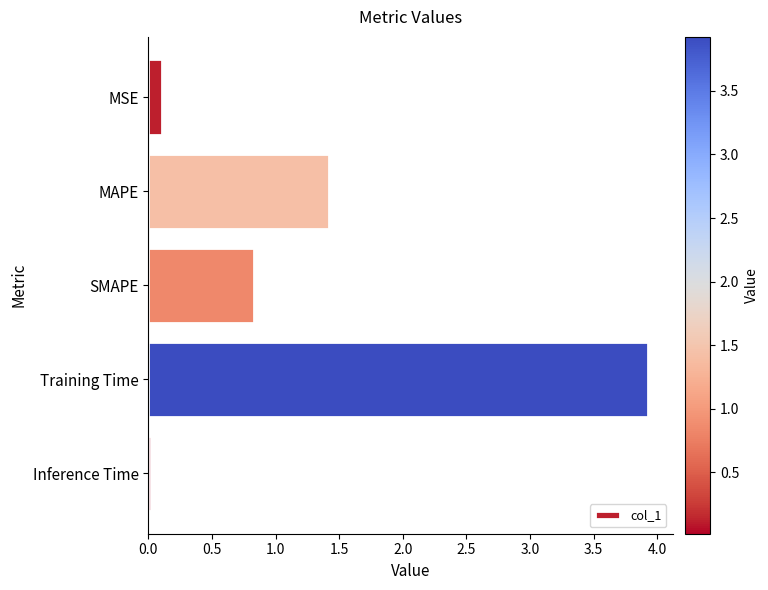

At which category does the chart reach its peak across all series?

Training Time